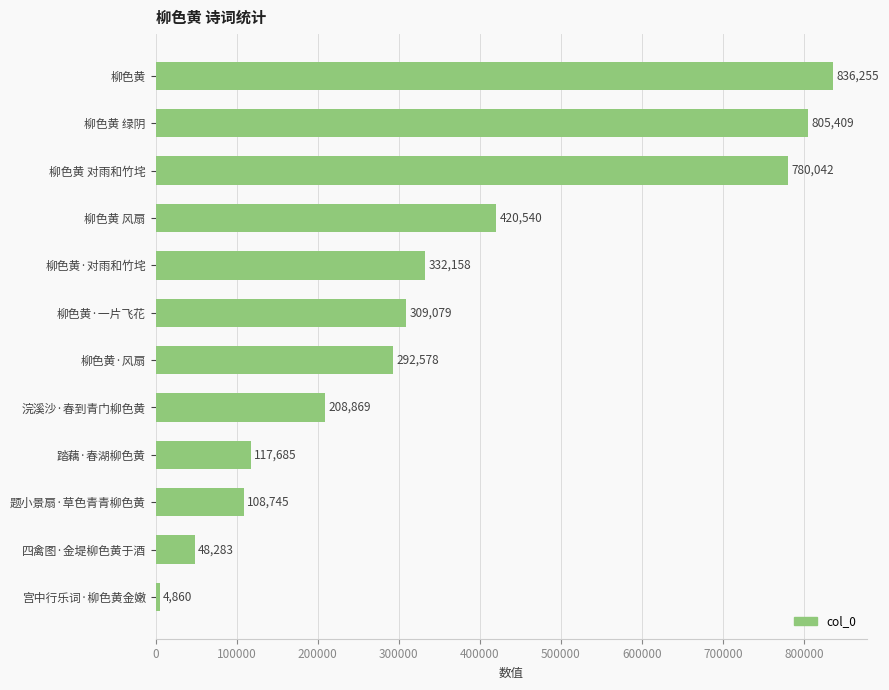

What is the maximum value shown in the chart?

836255